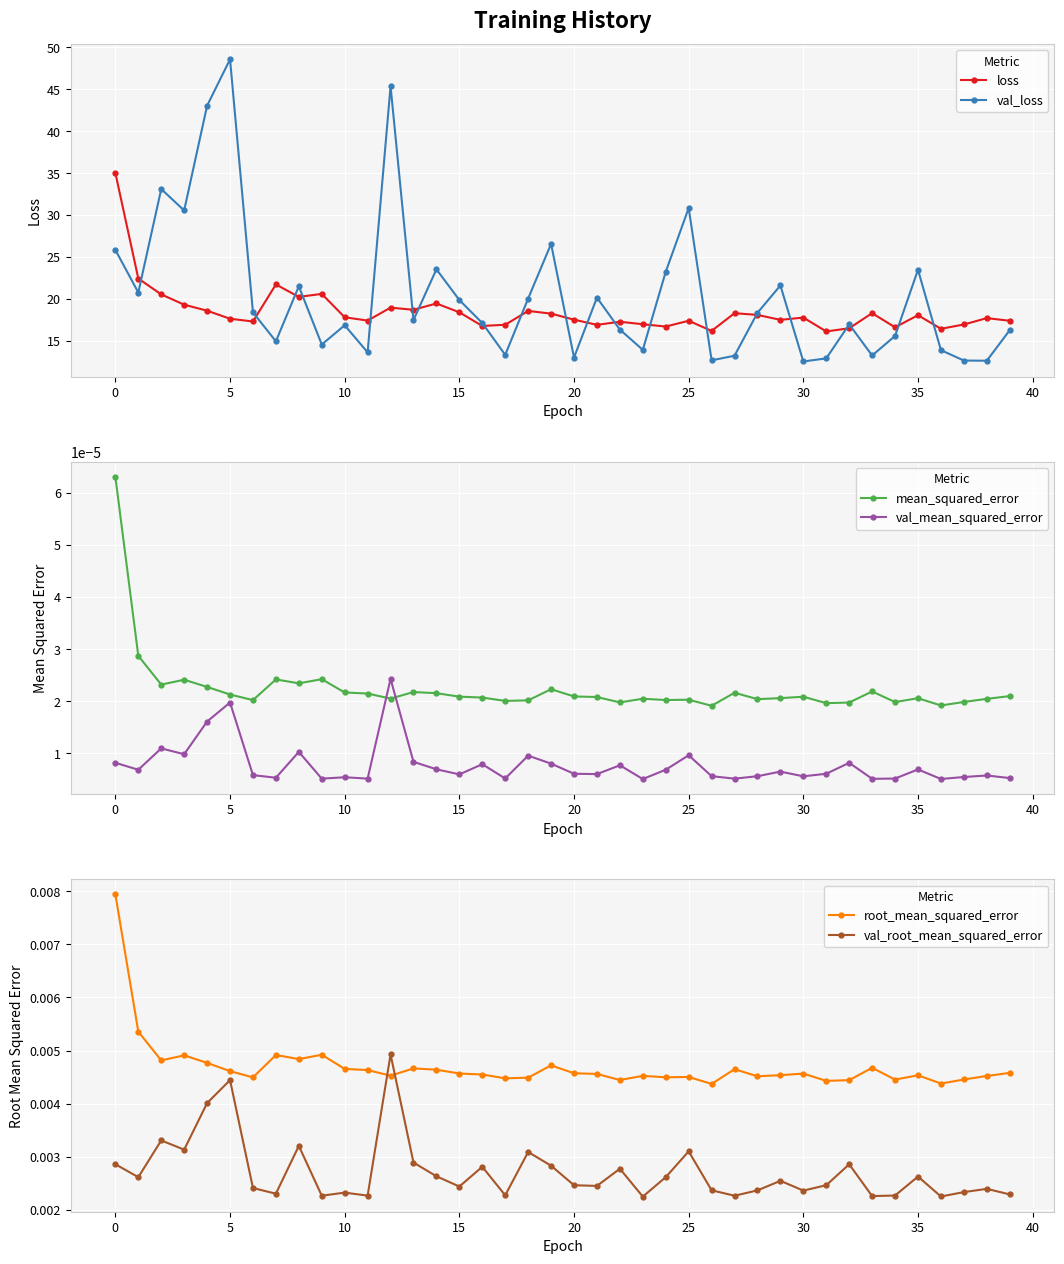

What is the highest value of the val_loss series?

48.6